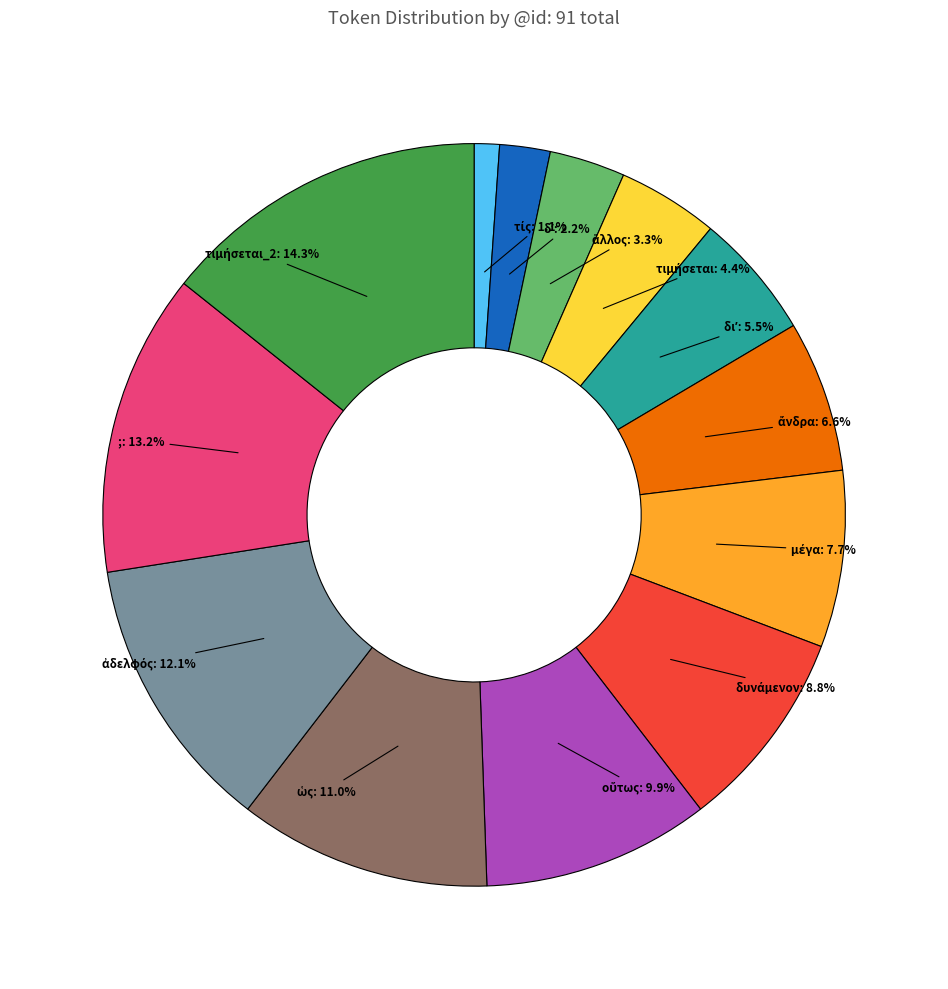

What portion of the pie excludes ;: 13.2%?

86.8%